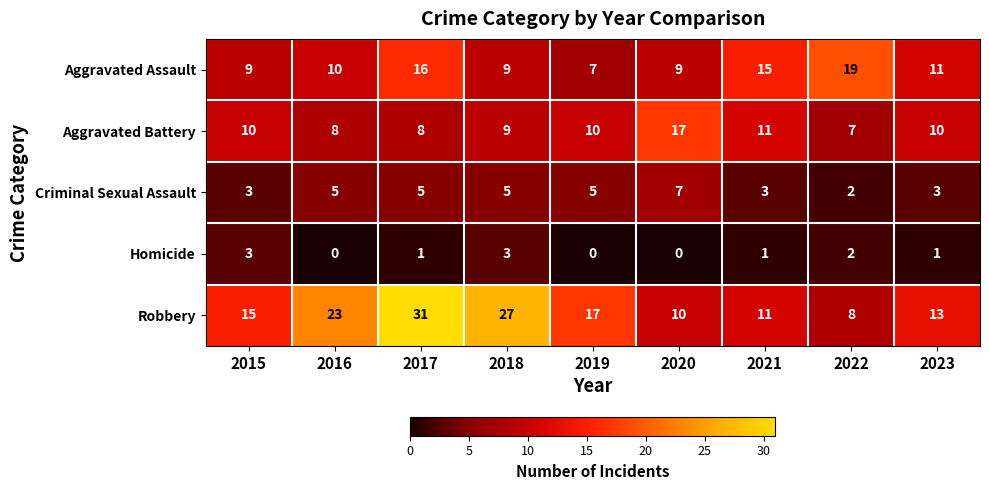

Which series changed the most between 2018 and 2022?

Robbery